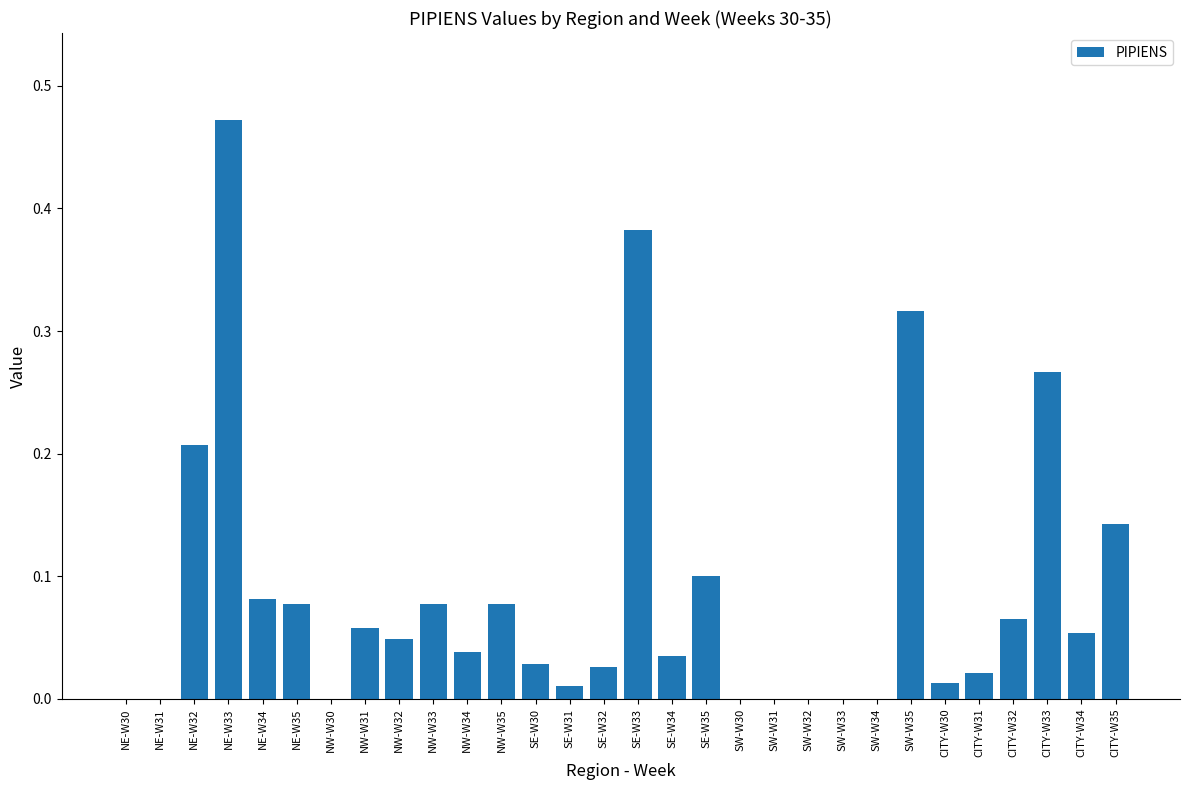

Count the number of data series in this chart.

1